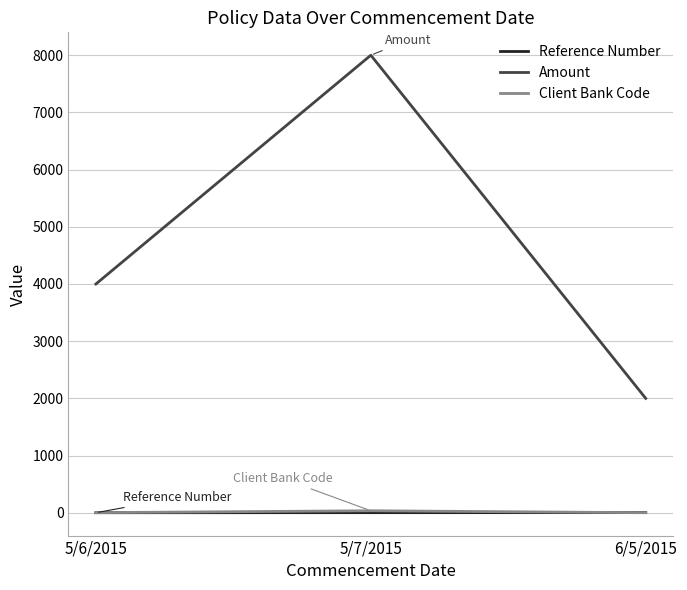

The Reference Number series shows 2 at 5/7/2015. True or false?

True